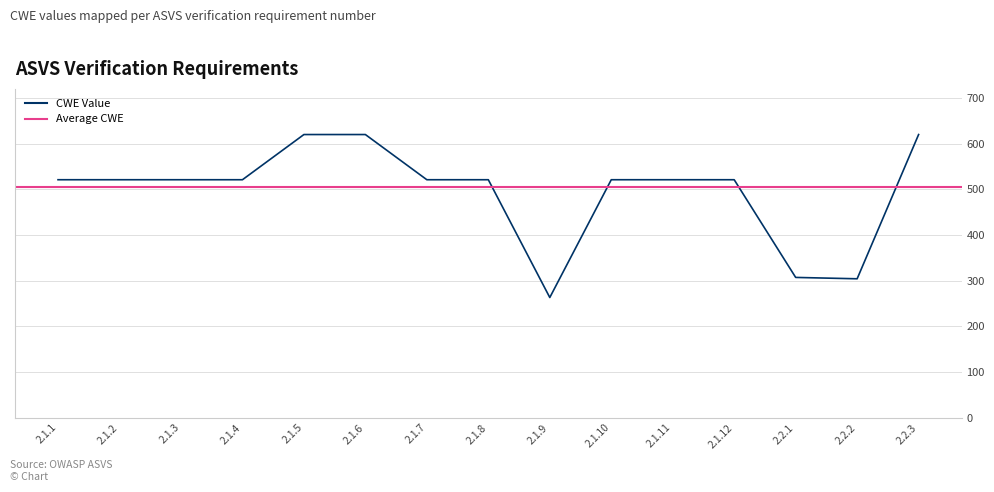

What is the label of the 9th point from the right?

2.1.7